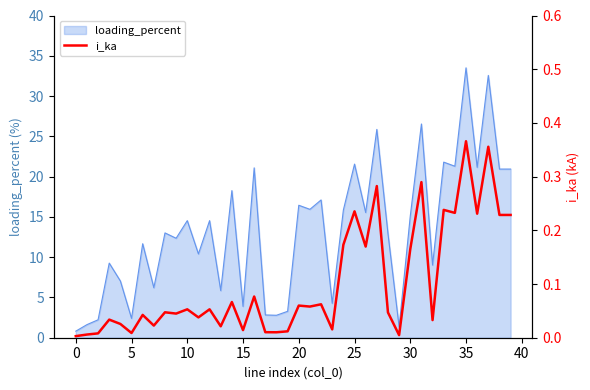

Where does the loading_percent series first go above 14?

10